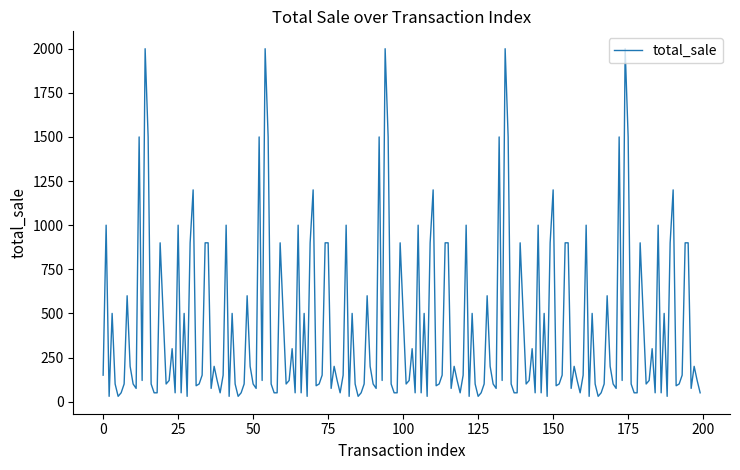

What is the greatest value displayed?

2000